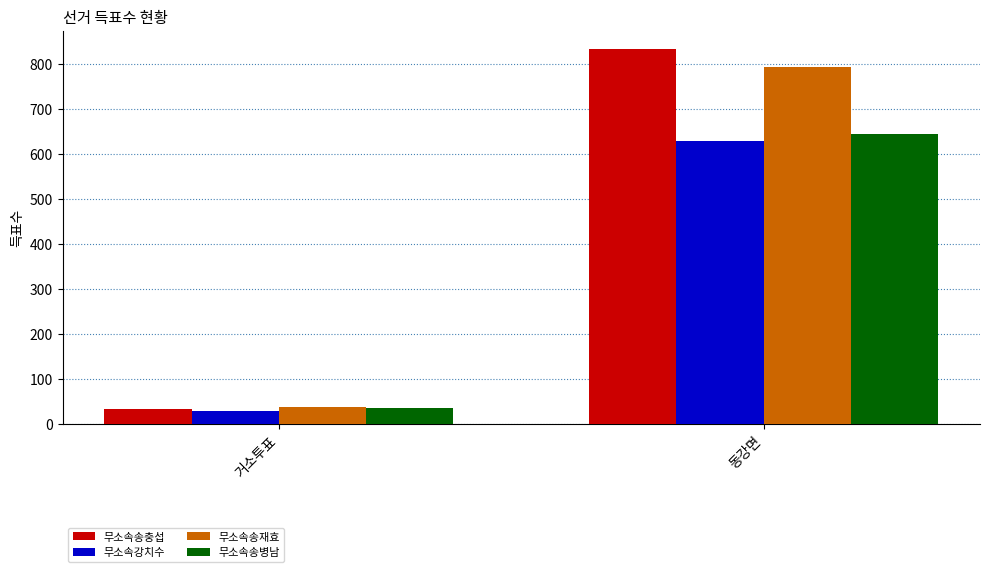

List the labels in order of 무소속송병남 value, largest first.

동강면, 거소투표